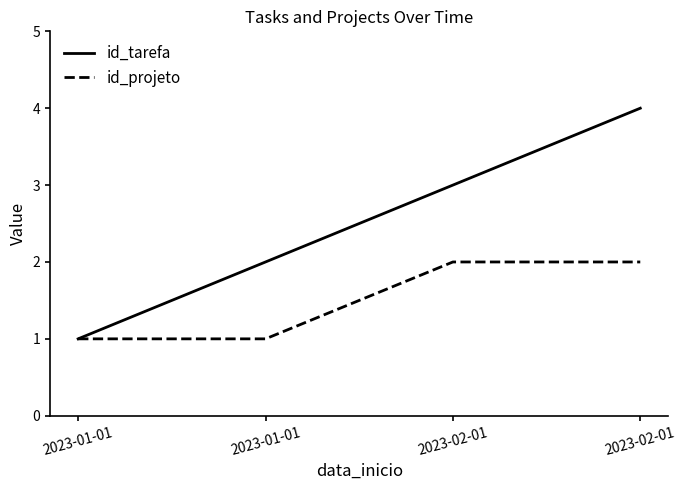

Reading left to right, list all the values displayed in this chart.

id_tarefa: 1	2	3	4
id_projeto: 1	1	2	2